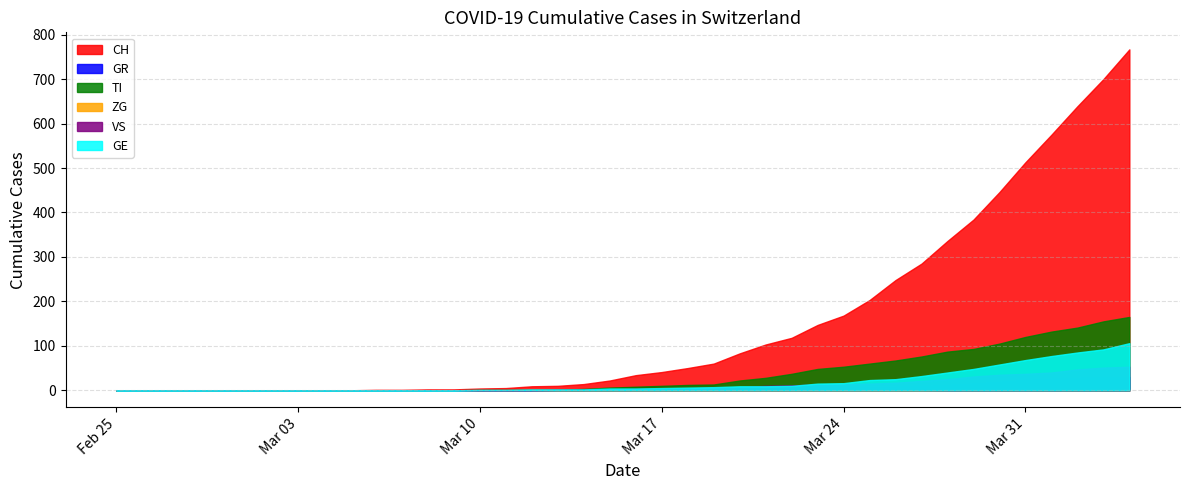

How many lines are shown in the chart?

6